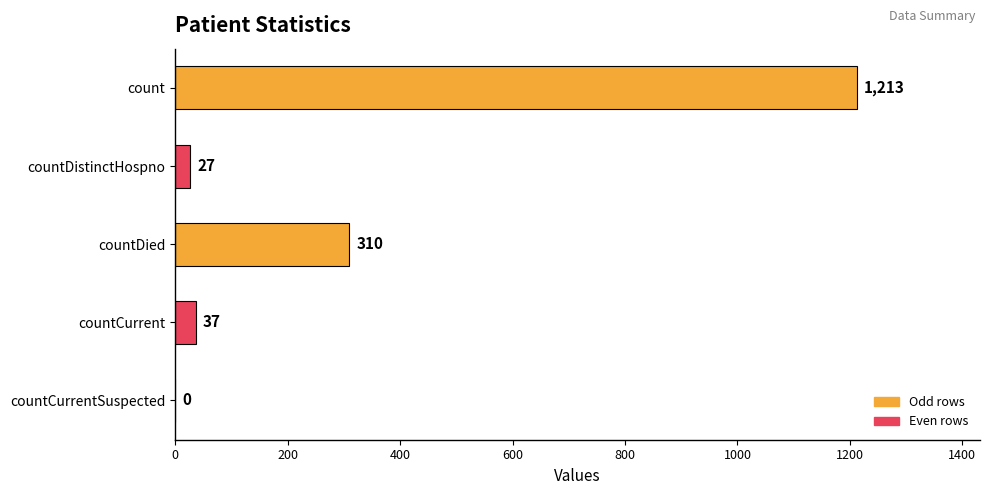

The value at countDied is 310. True or false?

True